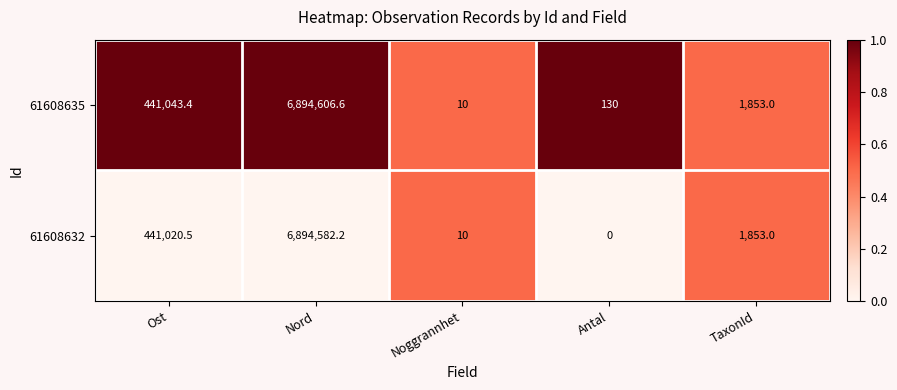

List the series in order of their overall mean, highest first.

61608635, 61608632